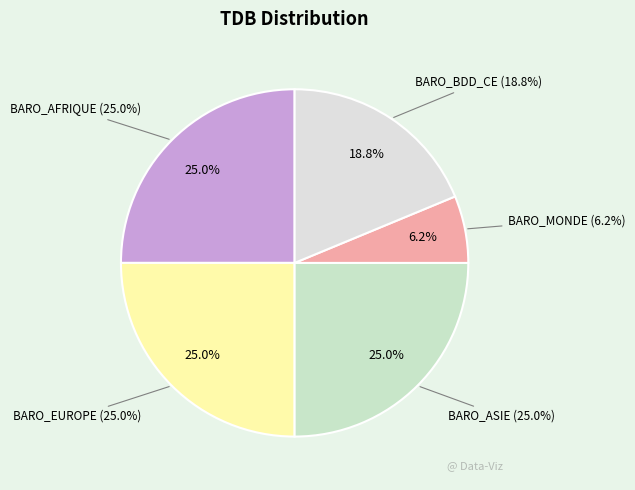

What is the total percentage of BARO_AFRIQUE and BARO_EUROPE?

50.0%